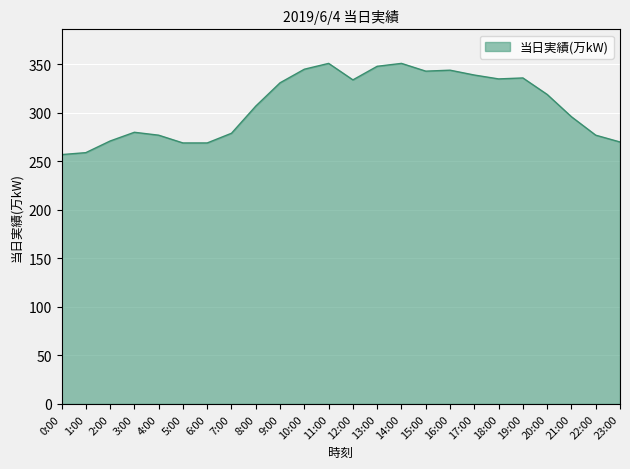

What is the difference between the maximum and minimum values?

94